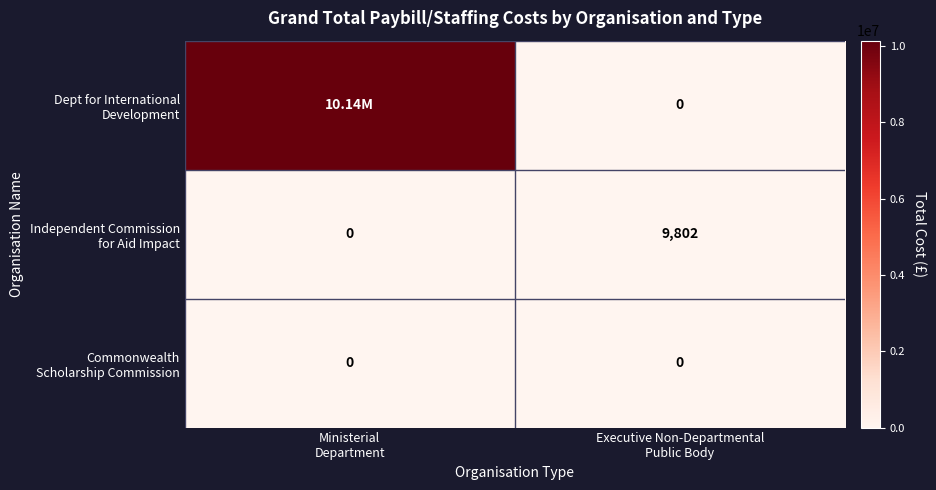

Which label corresponds to the smallest value in the chart?

Executive Non-Departmental
Public Body